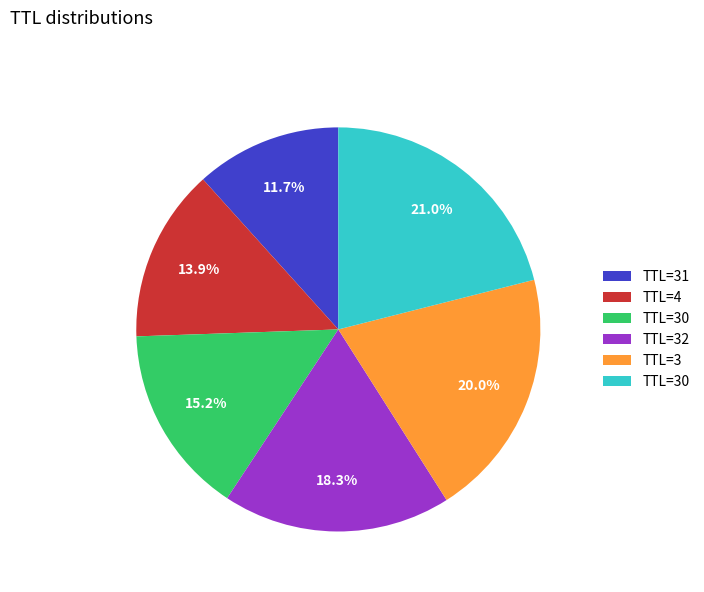

Does any single category account for the majority?

No